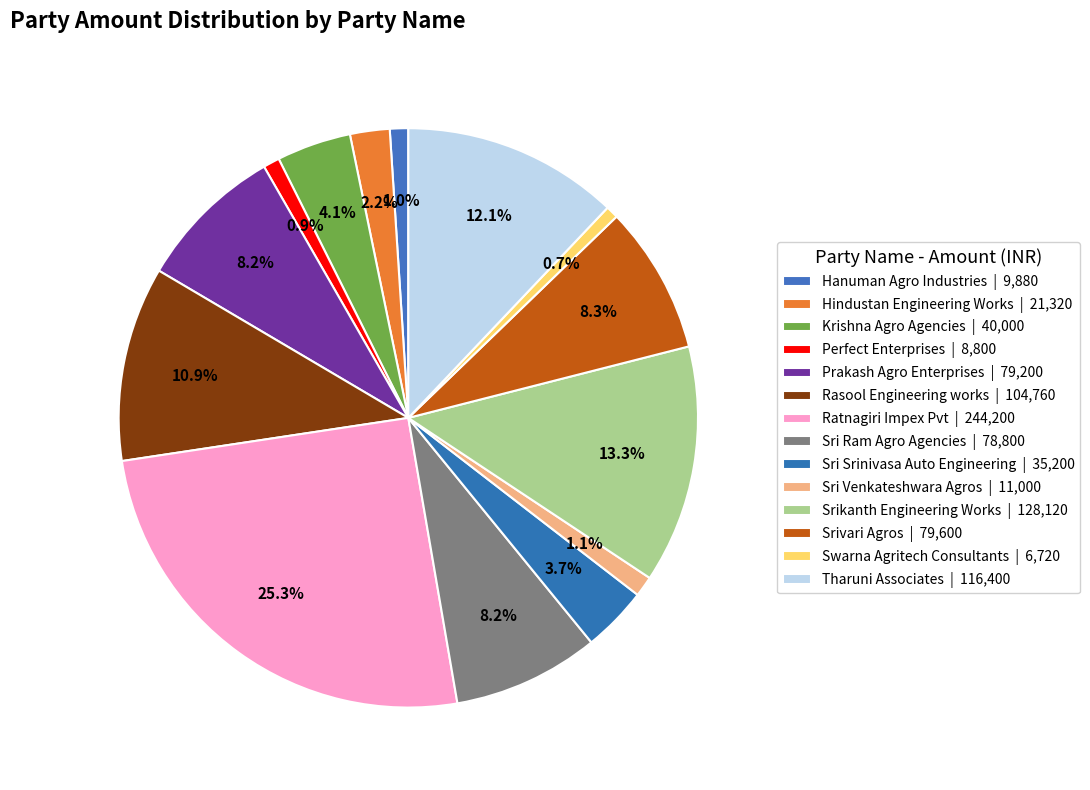

Combined, do Sri Venkateshwara Agros and Krishna Agro Agencies account for over 50%?

No